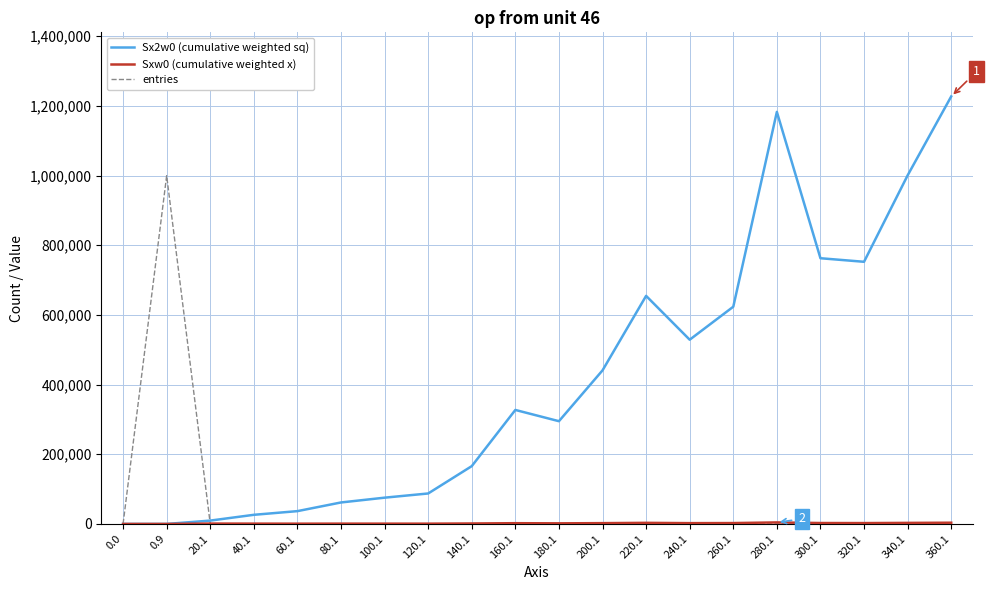

What is the difference between the highest and lowest values at 260.1?

623384